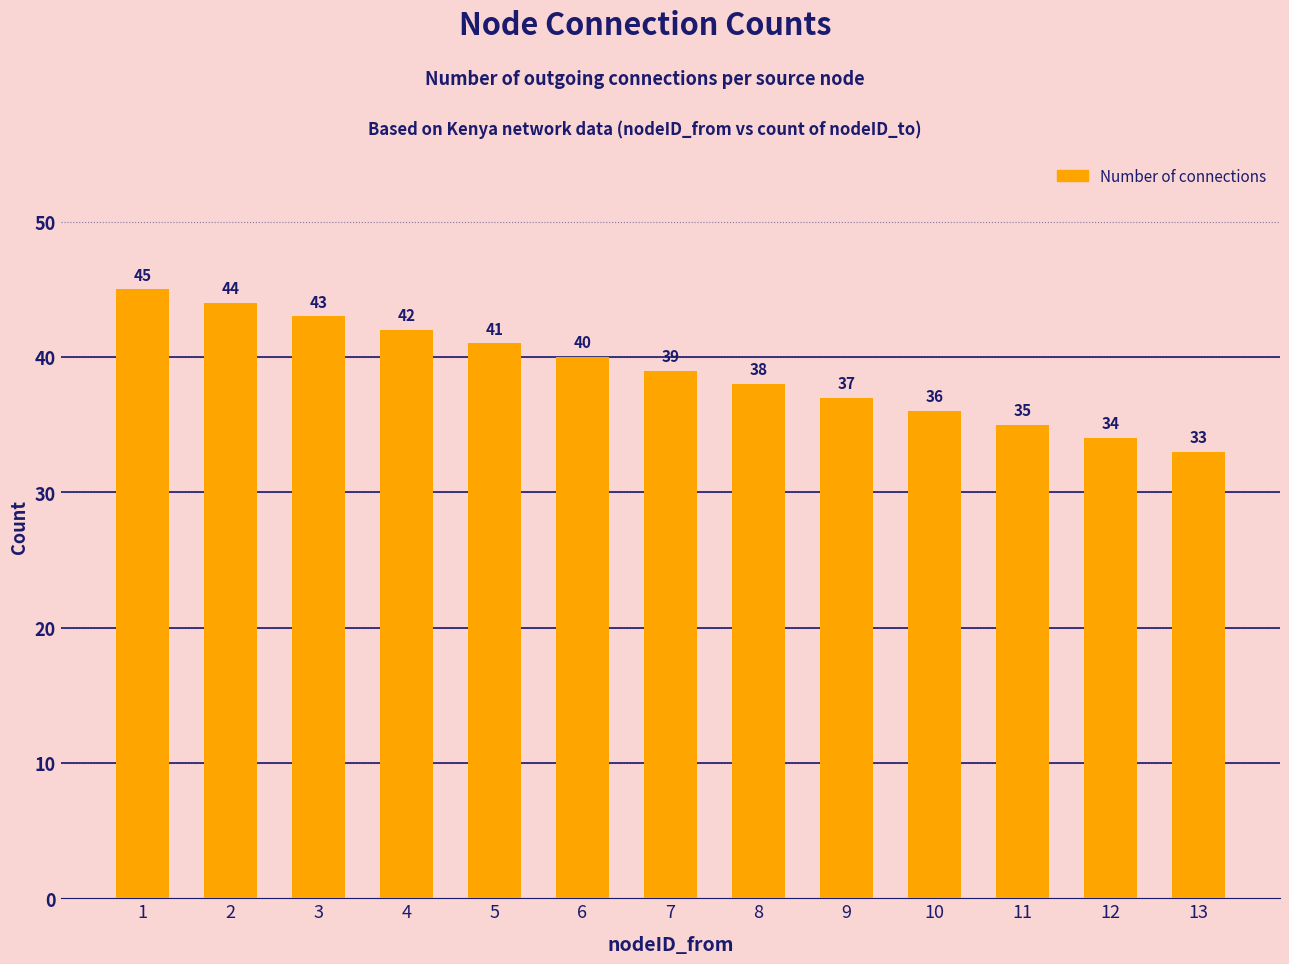

True or false: the data shows 58 at 13.

False